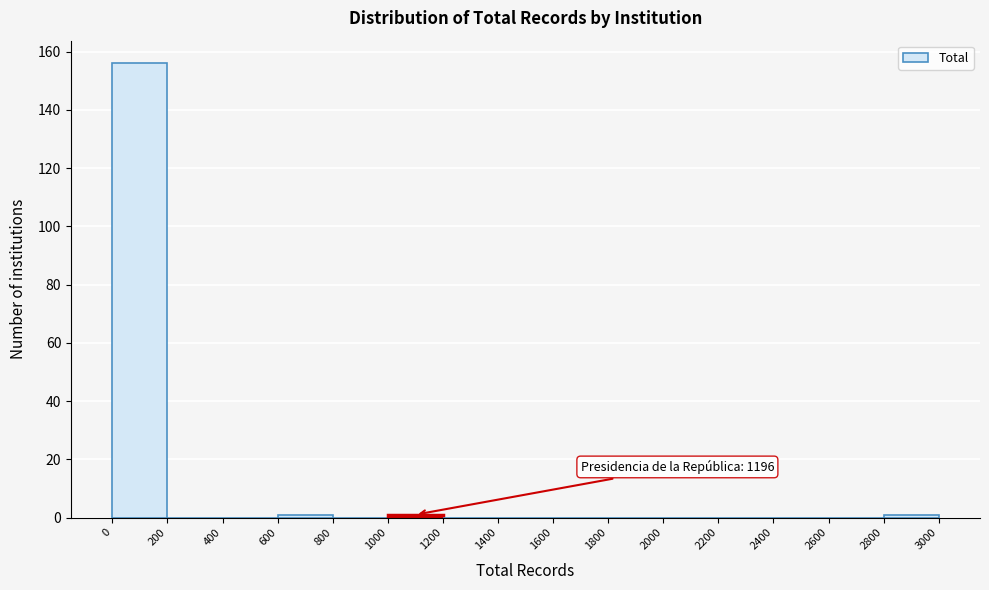

Over which range of the x-axis is the bar tallest?

0 to 200